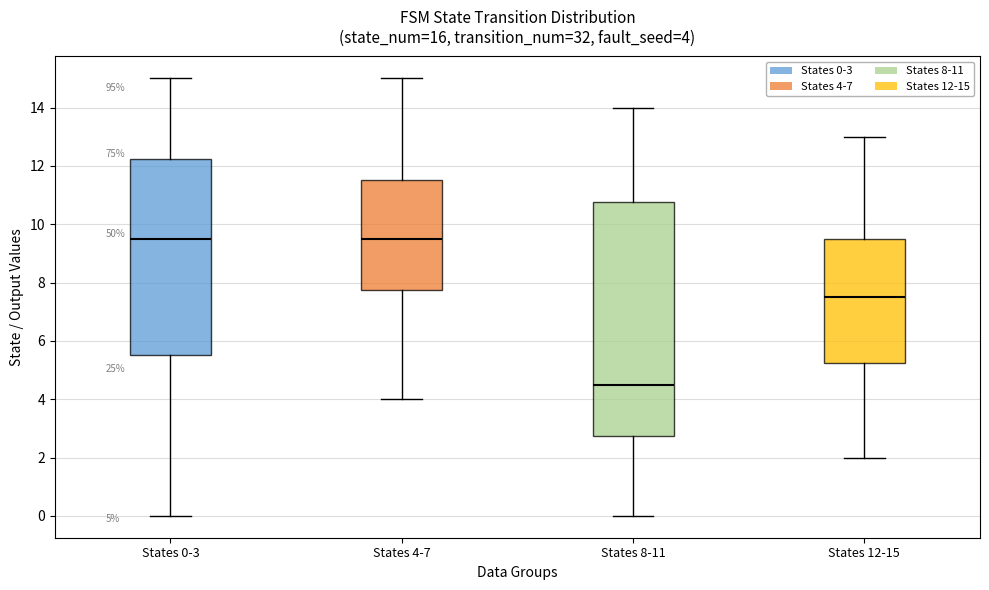

Which box has the lowest median line?

States 8-11